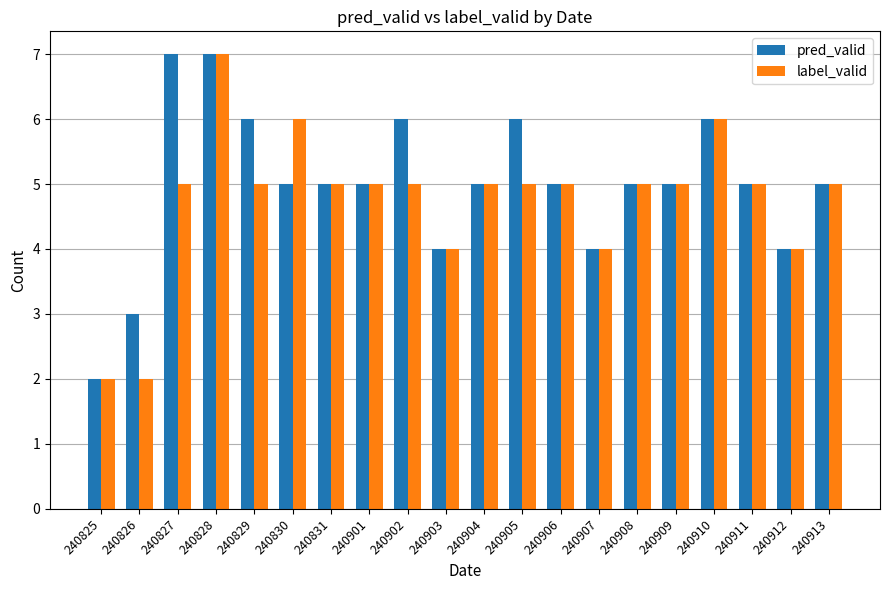

Are the bars grouped side by side (vs. stacked)?

Yes